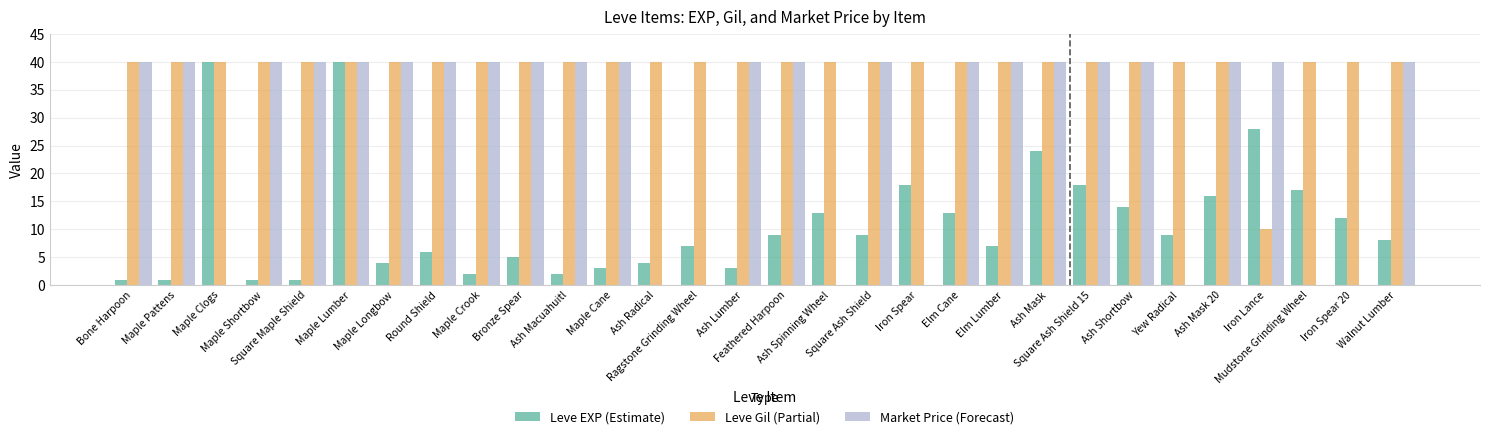

What is the greatest value displayed?

40